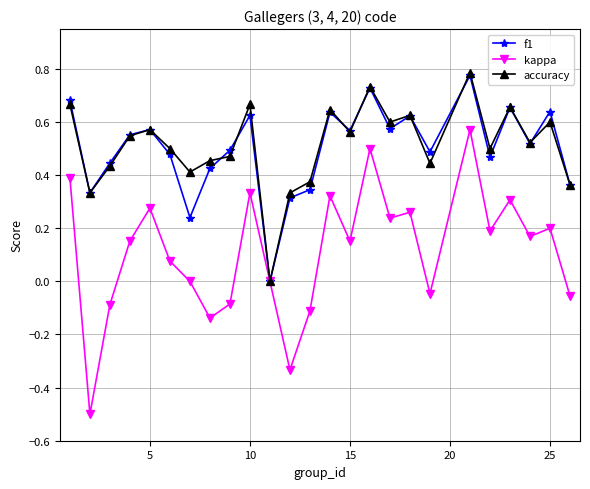

In kappa, how many points are higher than both neighbors (excluding endpoints)?

8